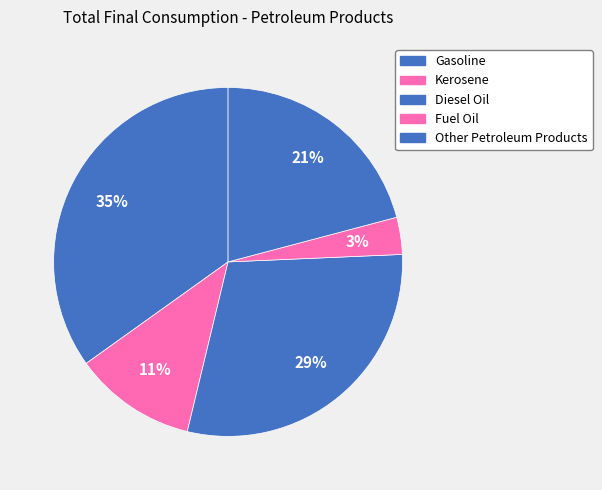

Rank the categories by value from lowest to highest.

Fuel Oil, Kerosene, Other Petroleum Products, Diesel Oil, Gasoline